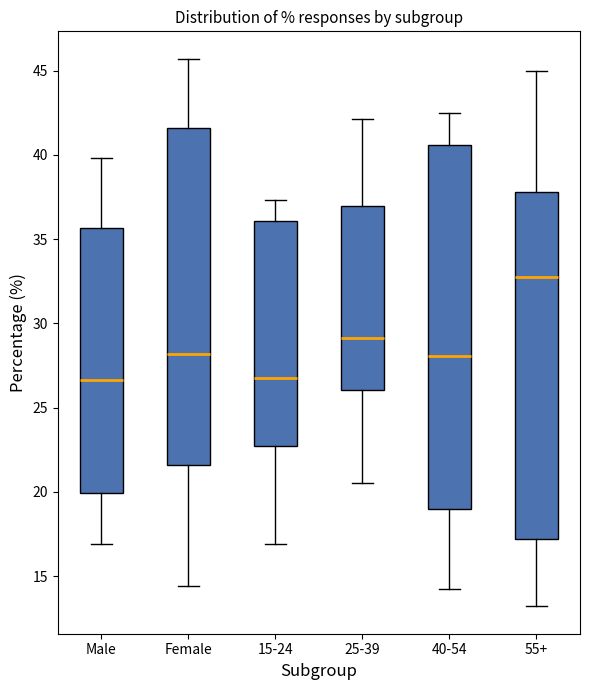

Which box has the highest median line?

55+